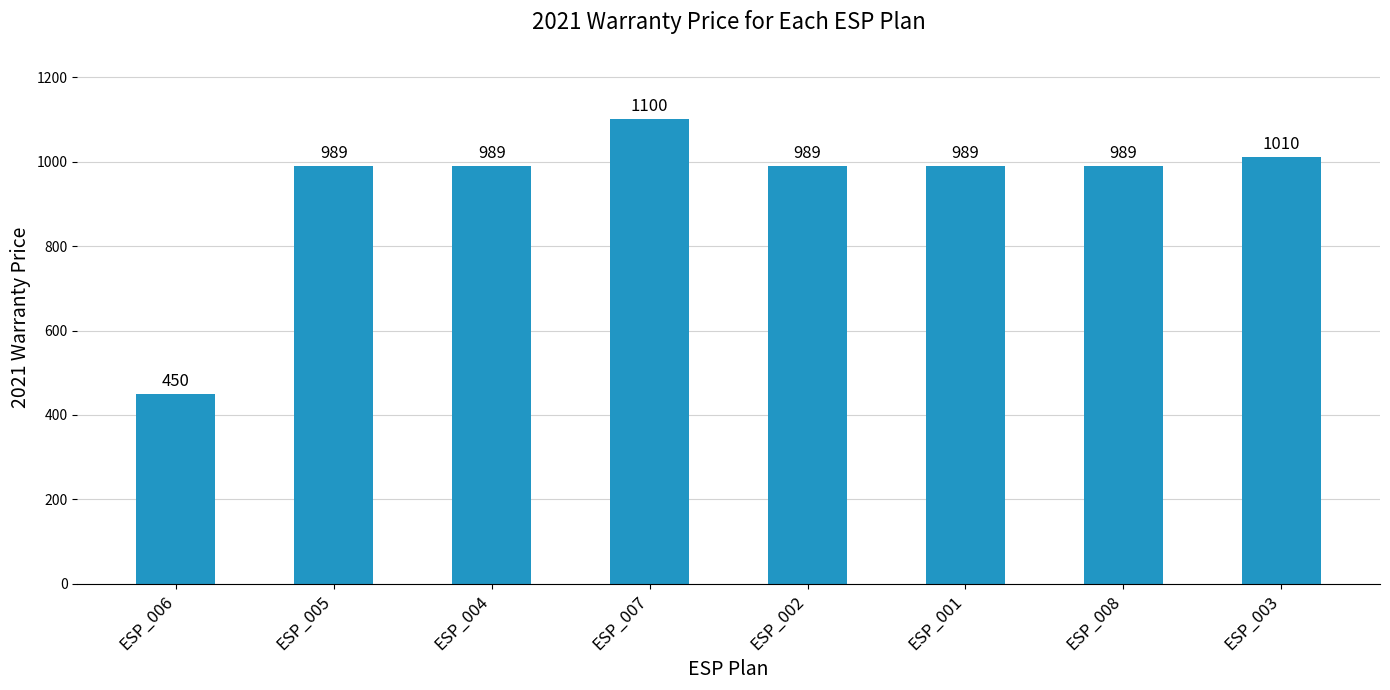

What is the label of the 8th bar from the right?

ESP_006